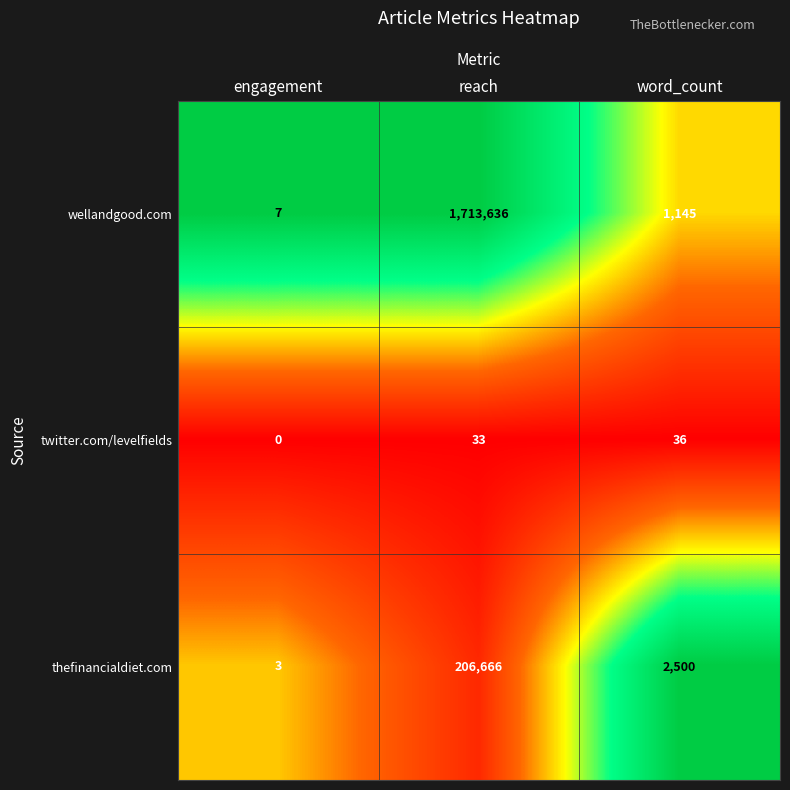

At which label is thefinancialdiet.com closest to 103334?

word_count